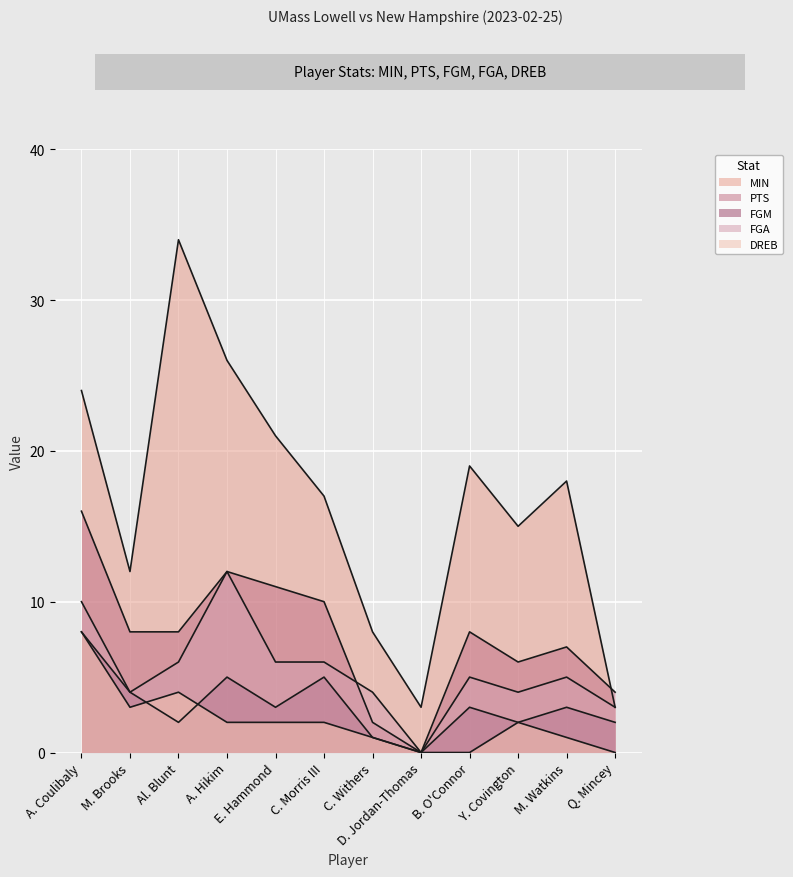

Reading right to left, list all the values displayed in this chart.

MIN: 3	18	15	19	3	8	17	21	26	34	12	24
PTS: 4	7	6	8	0	2	10	11	12	8	8	16
FGM: 2	3	2	3	0	1	5	3	5	2	4	8
FGA: 3	5	4	5	0	4	6	6	12	6	4	10
DREB: 0	1	2	0	0	1	2	2	2	4	3	8